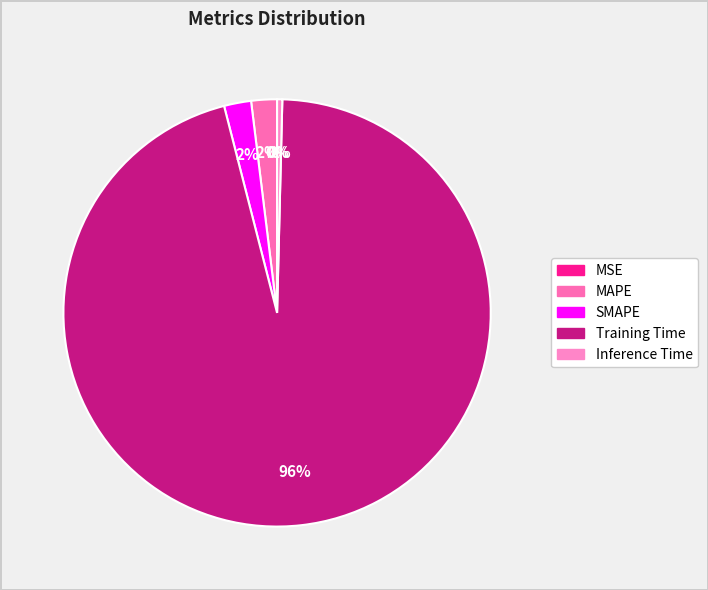

Does any single category account for the majority?

Yes